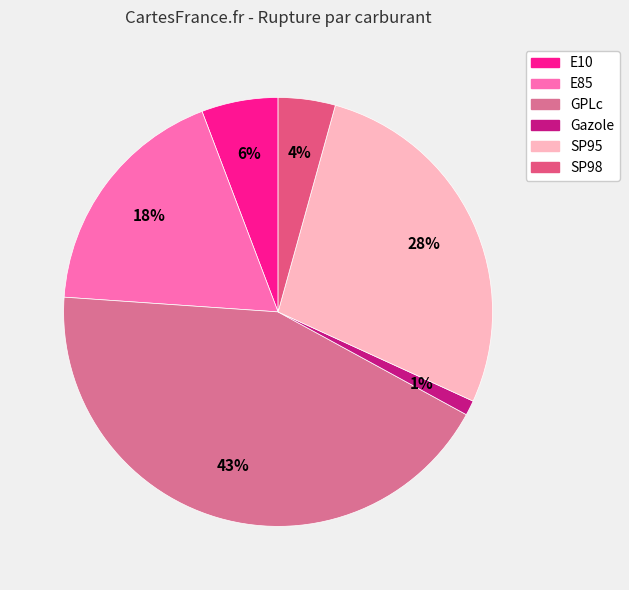

What is the change in value from GPLc to SP95?

-16.1